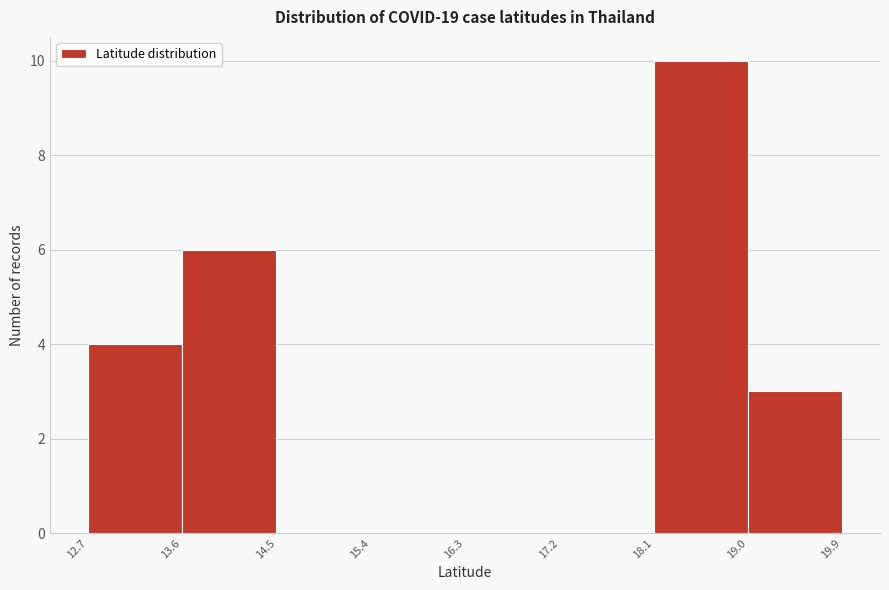

What is the height of the bar covering 18.1 to 19.0 on the x-axis? The values are not printed on the chart, so give them approximately, as read against the axis.

10